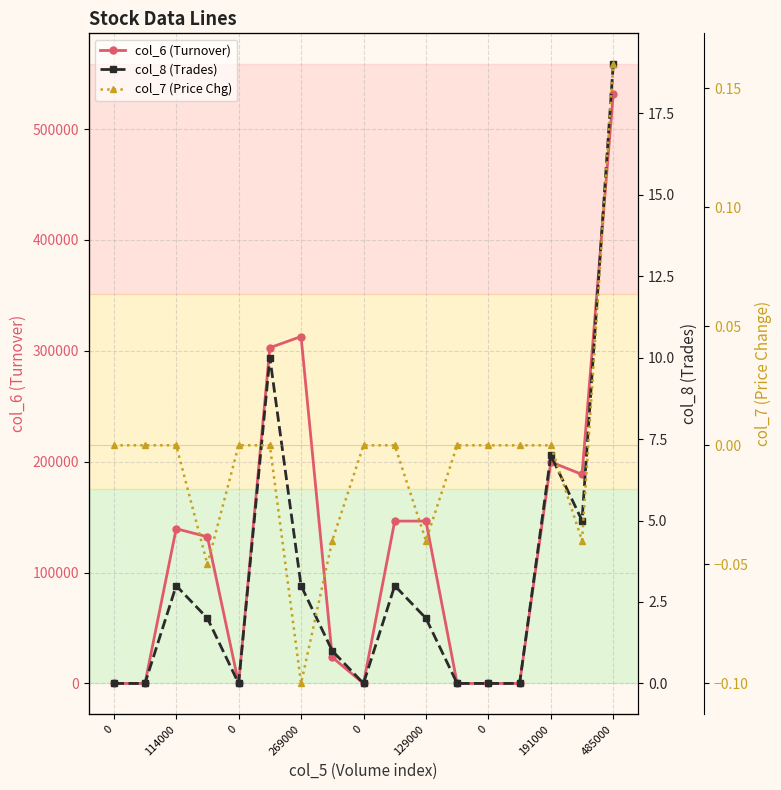

What value does the col_8 (Trades) series have at 9?

3.0